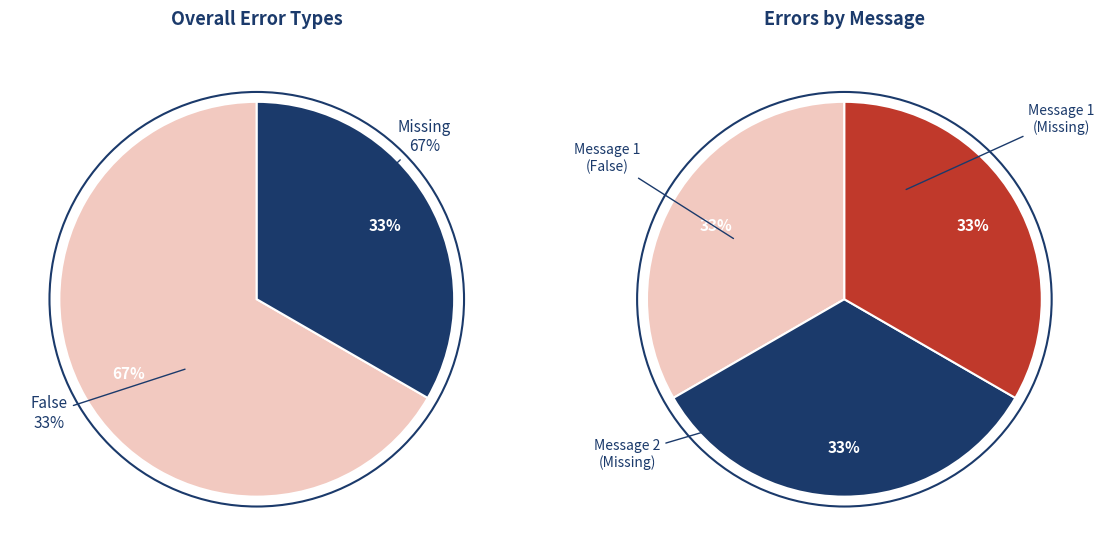

Is it true that Missing is 61% of the pie?

False